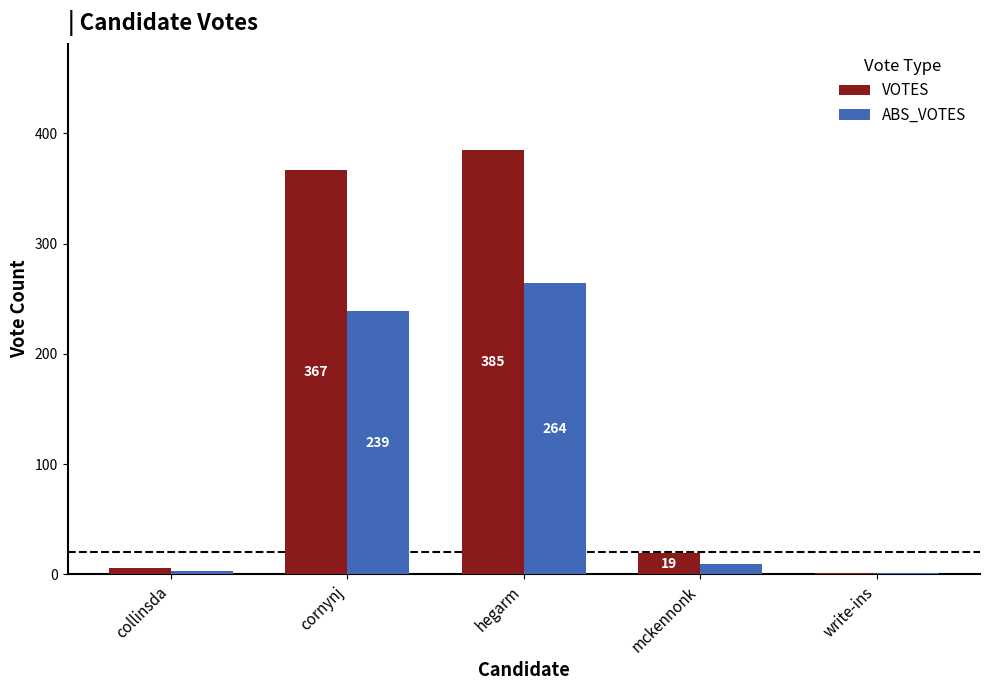

Where does the VOTES series first go above 19?

cornynj